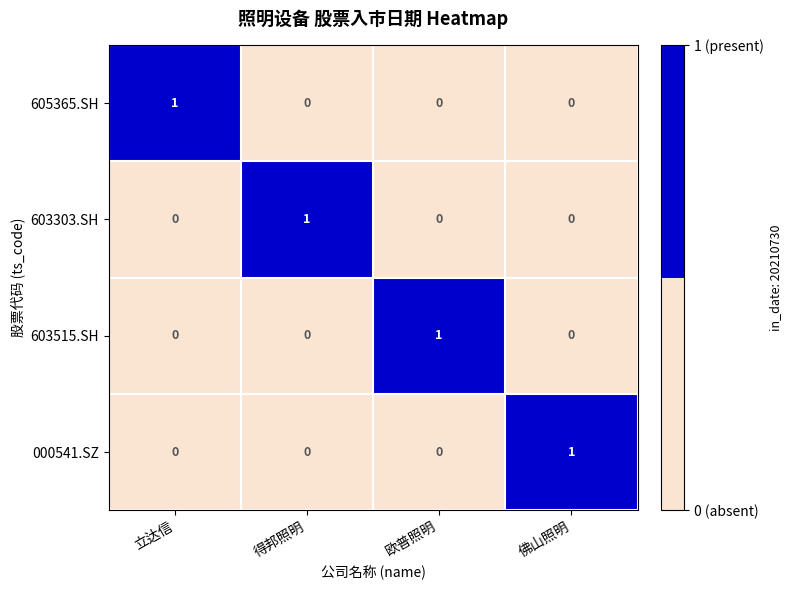

Count the 605365.SH values in the range 0 to 1.

4